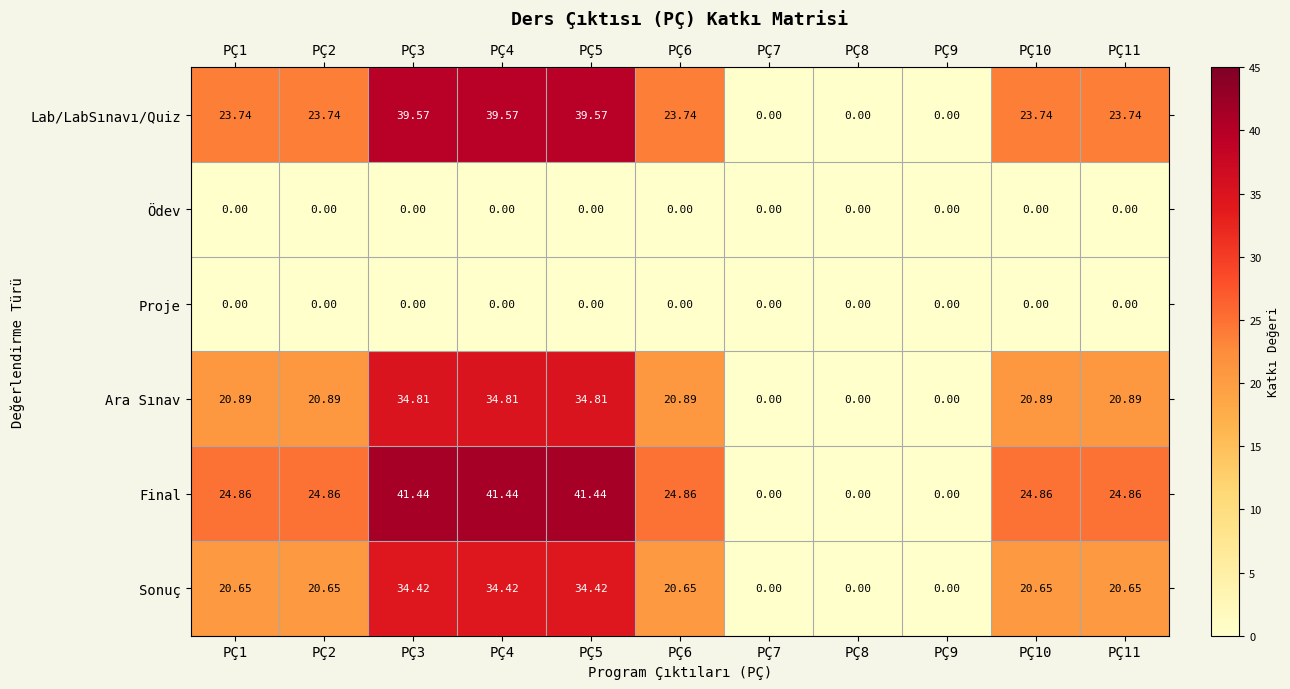

At how many categories does at least one series exceed 14?

8